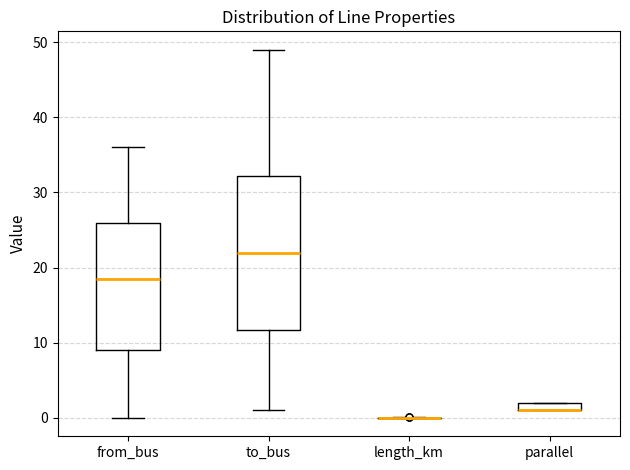

Comparing the boxes themselves (not the whiskers), which one is the tallest?

to_bus